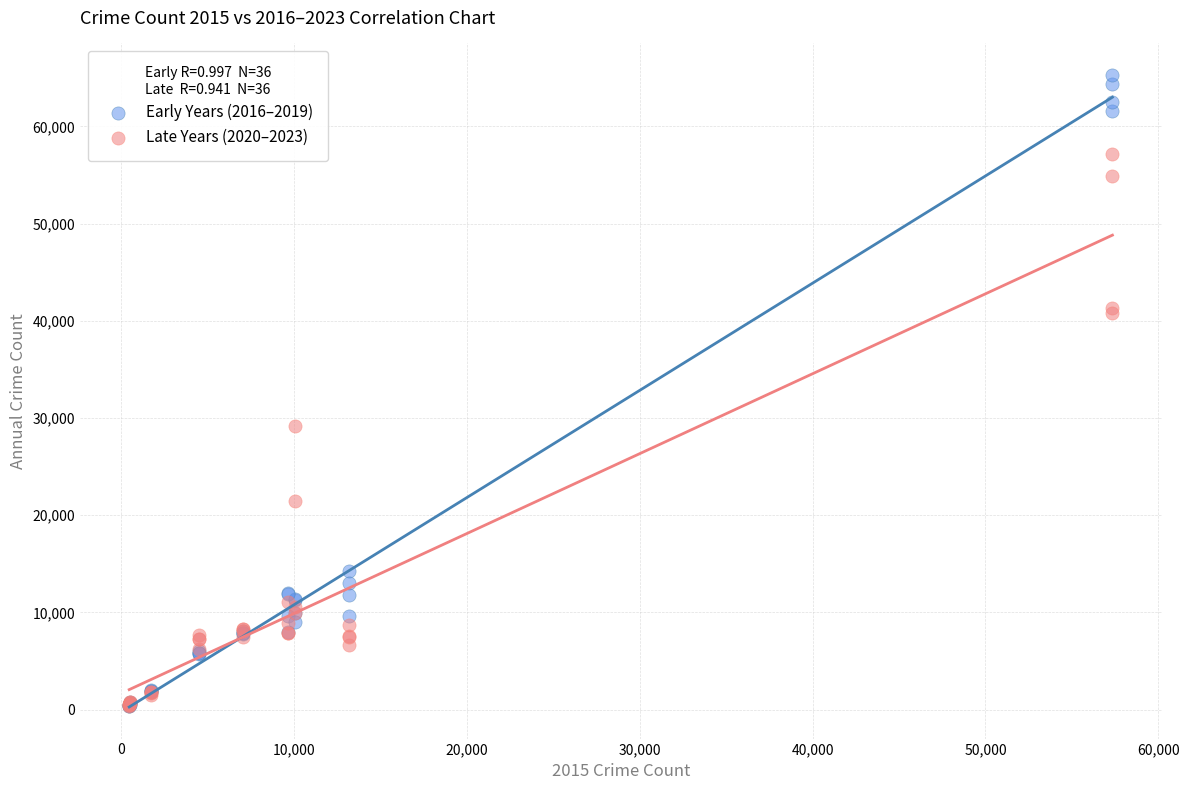

Across all series, what Y value is closest to 32830?

29193